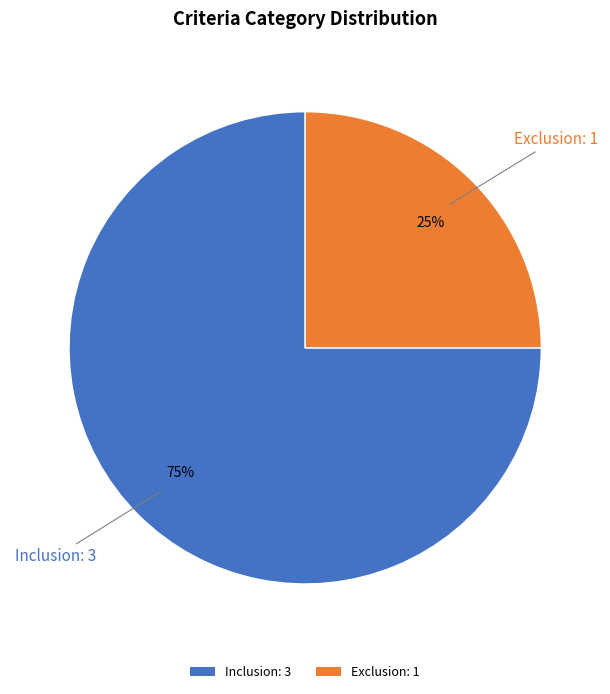

Which has a higher value, Exclusion or Inclusion?

Inclusion